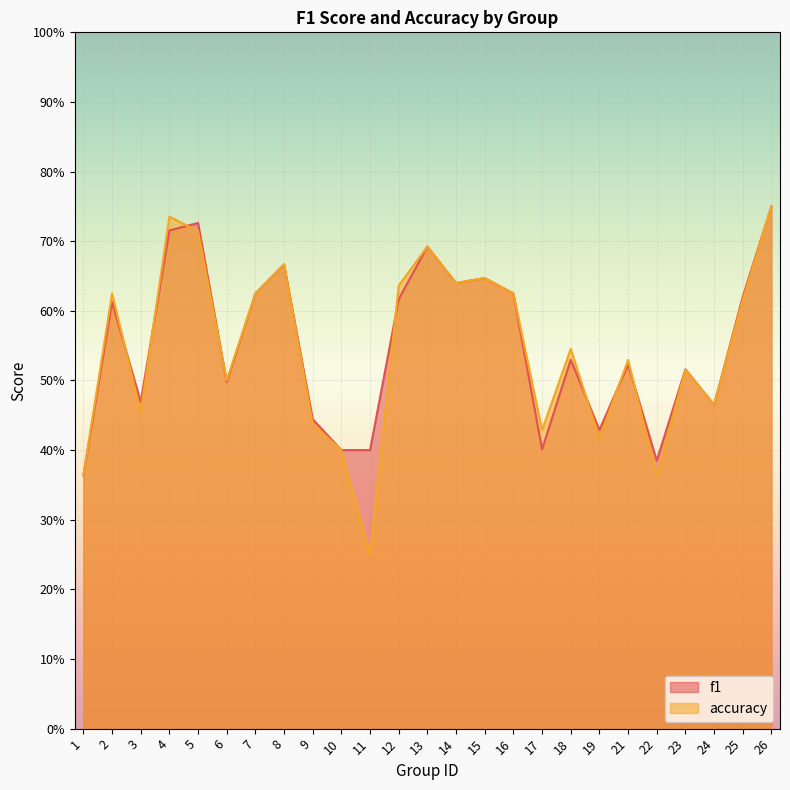

Rank the categories by f1 value from lowest to highest.

1, 22, 10, 11, 17, 19, 9, 24, 3, 6, 23, 21, 18, 2, 12, 25, 7, 16, 14, 15, 8, 13, 4, 5, 26